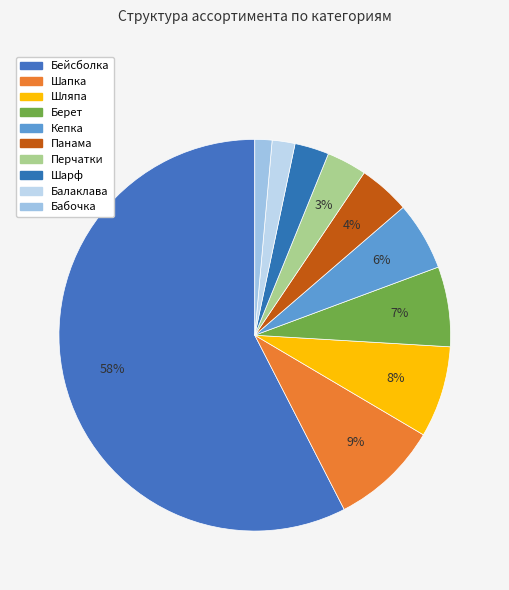

Combined, do Балаклава and Бейсболка account for over 50%?

Yes